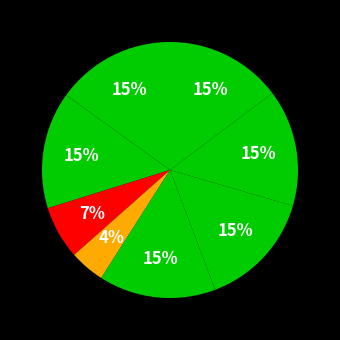

To the nearest percent, what is the difference between the largest and smallest slice percentages?

11%